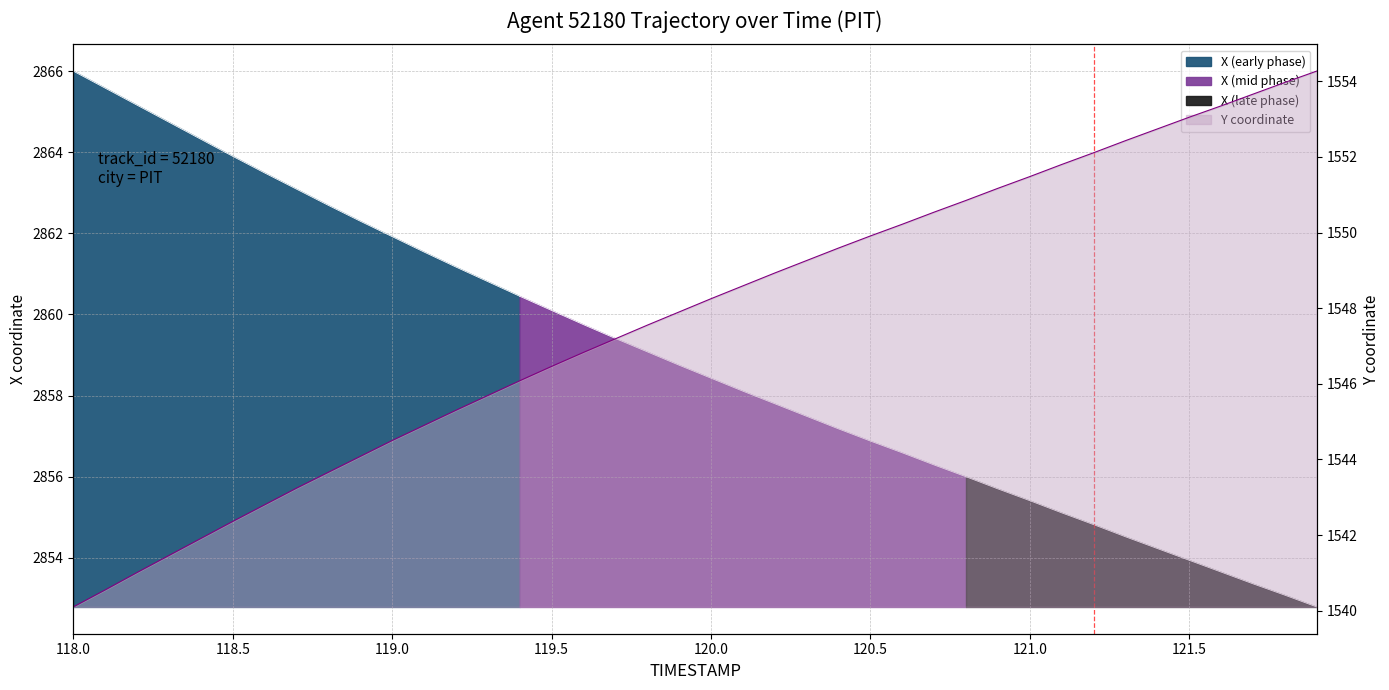

True or false: the data shows 630.2 at 27.

False